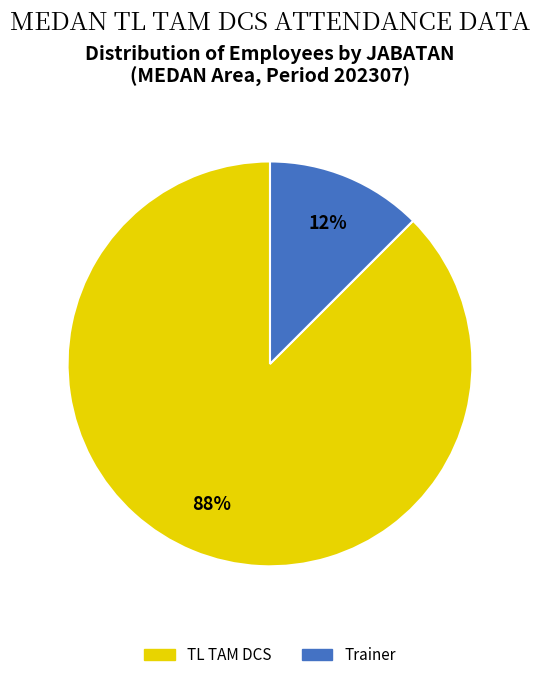

Which category accounts for the majority?

TL TAM DCS